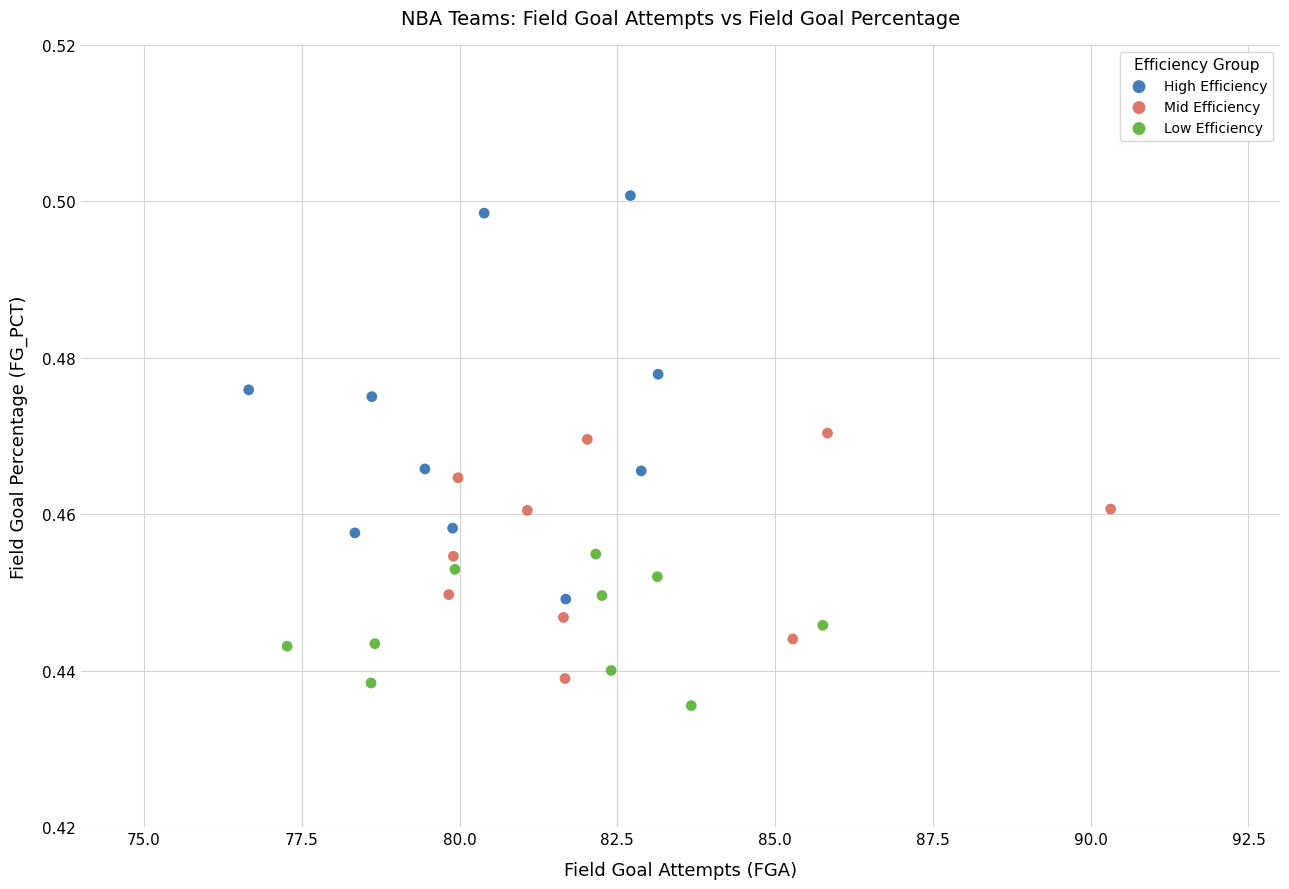

Which series has the largest Y range (max minus min)?

High Efficiency